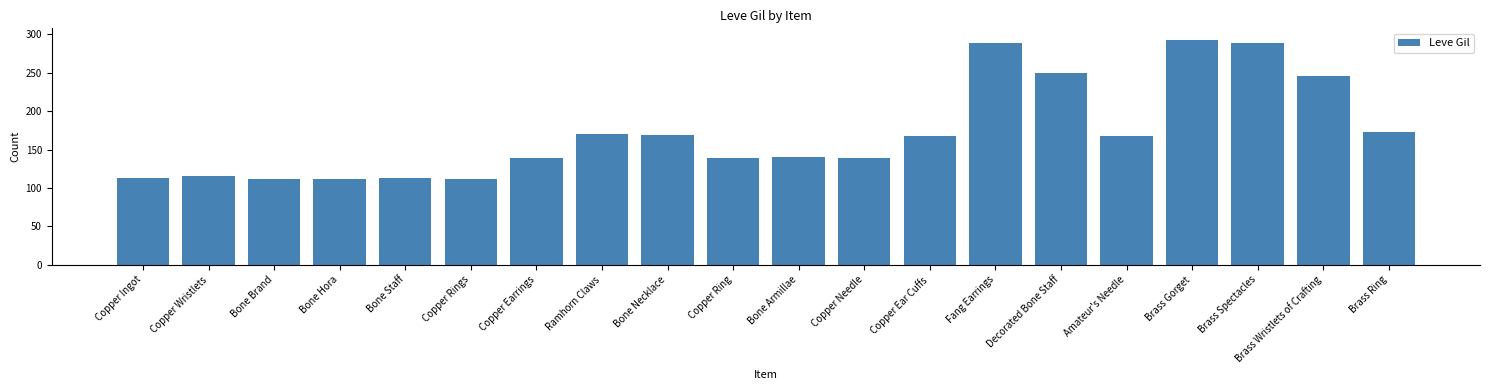

Where does the data first go above 168?

Ramhorn Claws